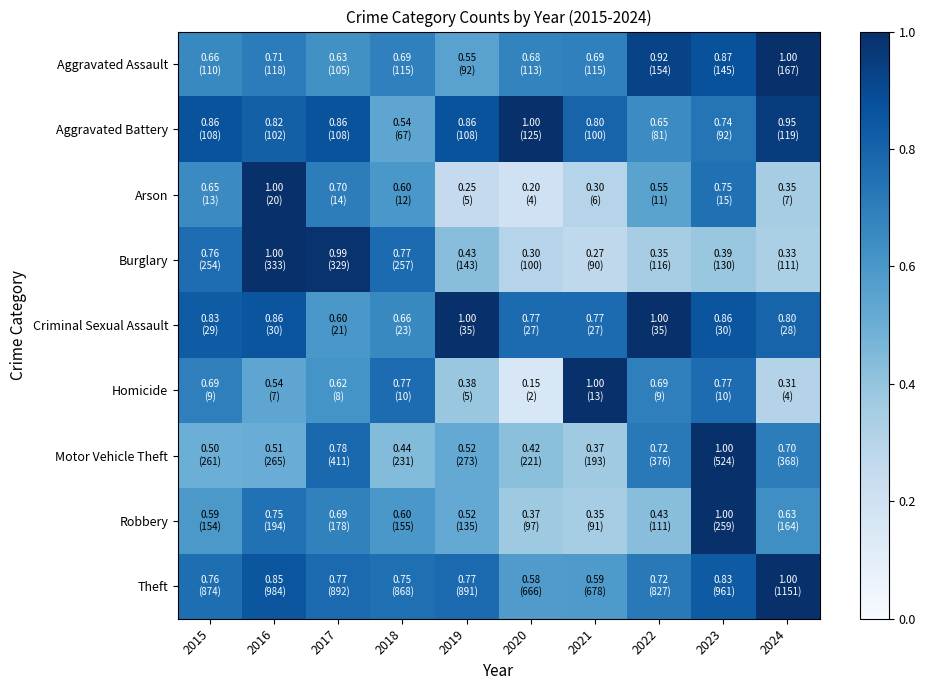

How many data points does each series have?

10